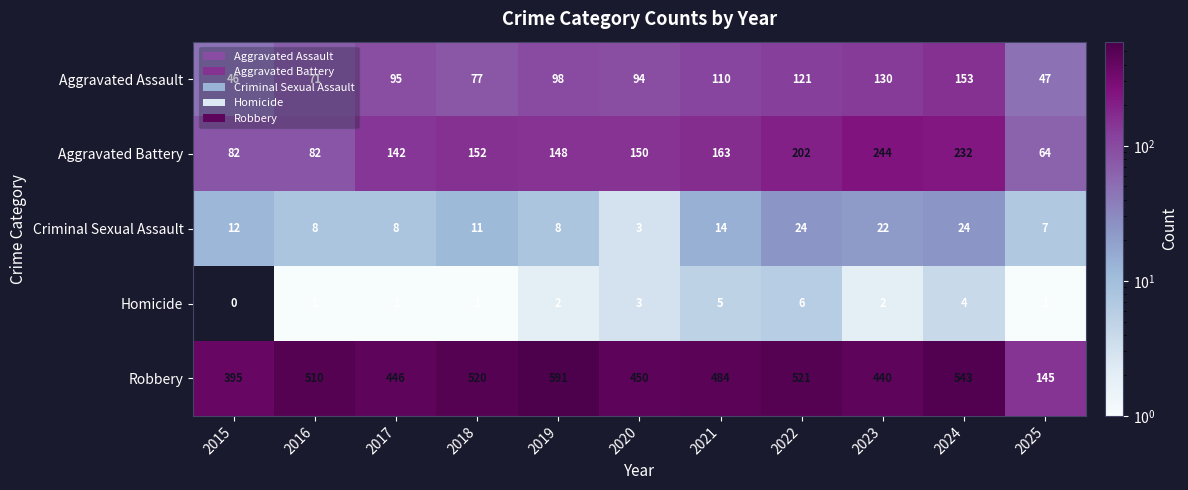

True or false: Homicide has a value of 1 at 2025.

True